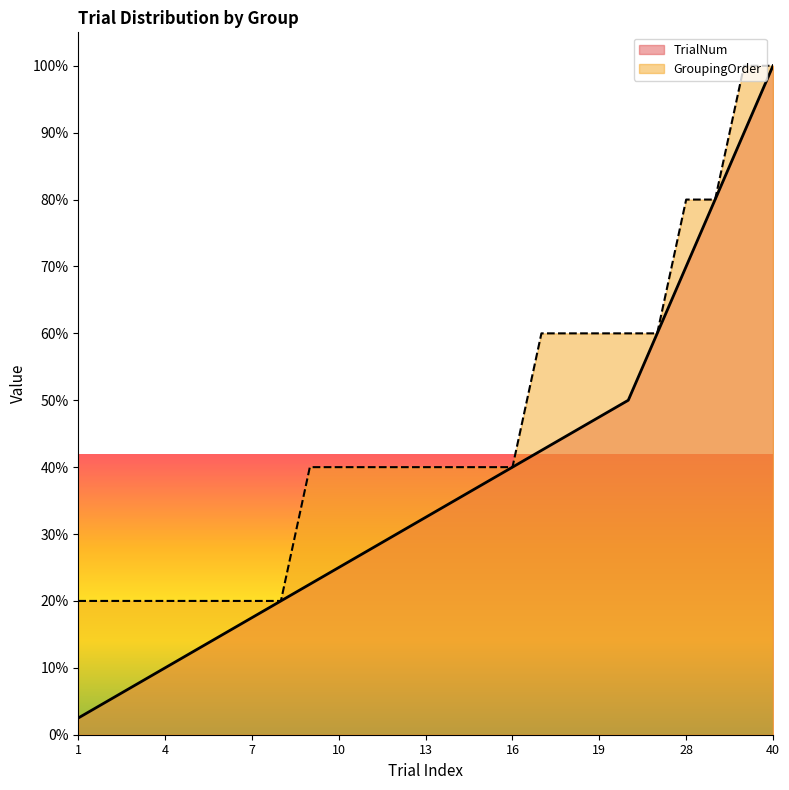

At which category is the sum across all series the highest?

40